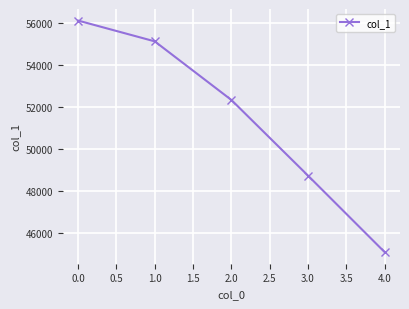

How many categories are shown in the chart?

5